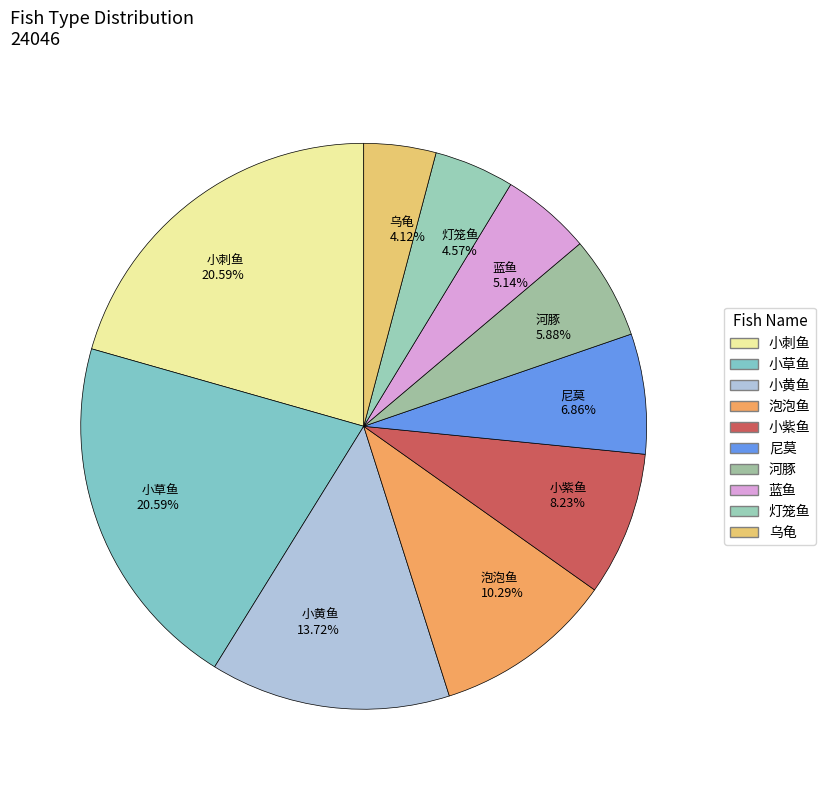

Combined, what portion of the pie is 泡泡鱼 and 尼莫?

17.2%